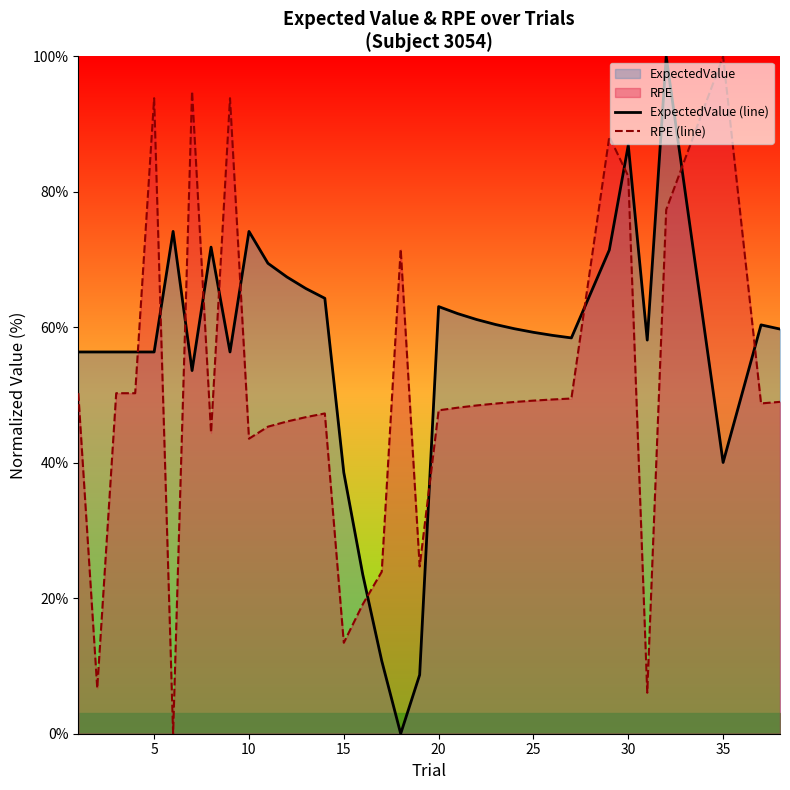

True or false: RPE (line) and ExpectedValue (line) cross at least once.

True